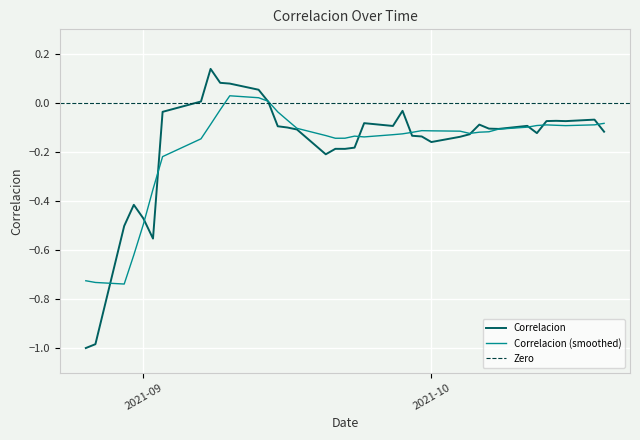

What value does the data have at 2021-10-12?

-0.1